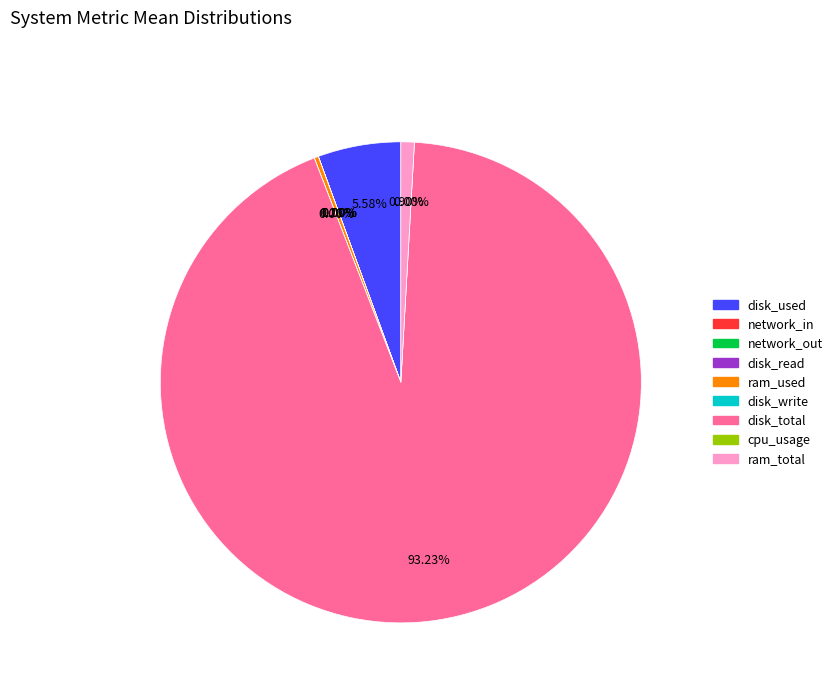

Which slice is the largest?

disk_total